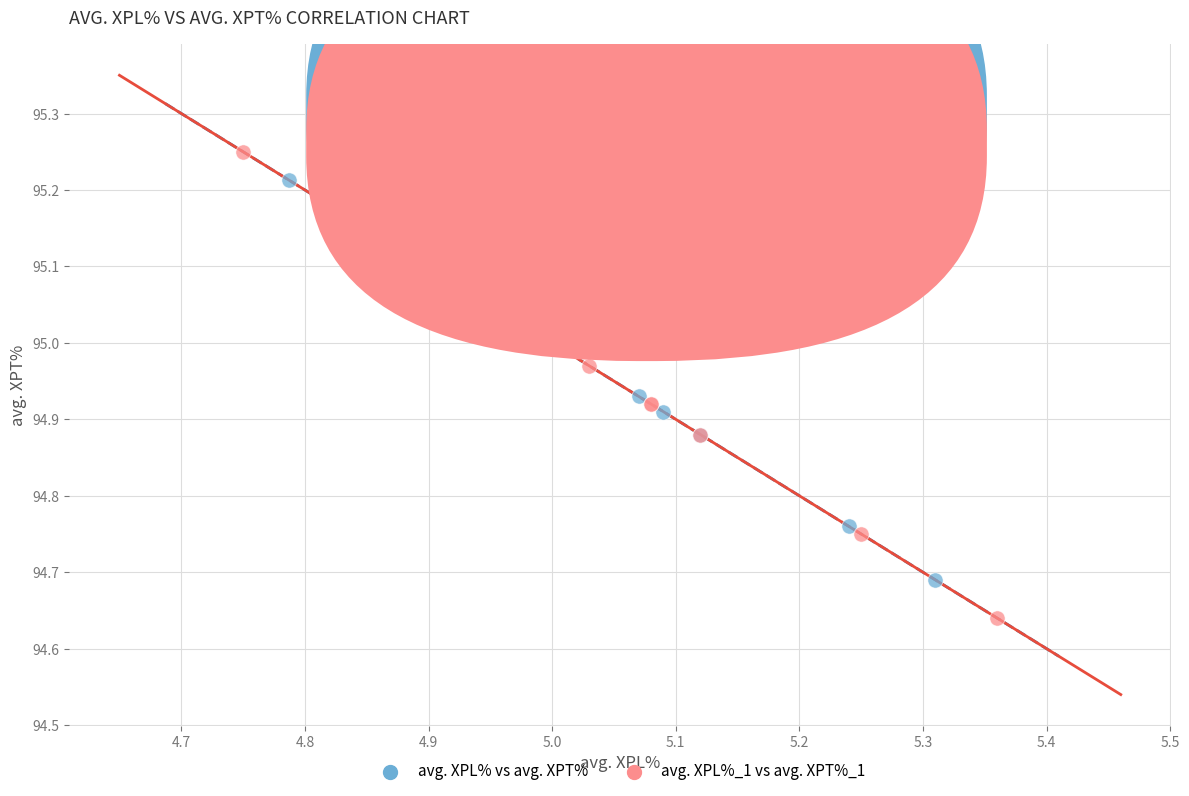

Which series has the largest Y range (max minus min)?

avg. XPL%_1 vs avg. XPT%_1